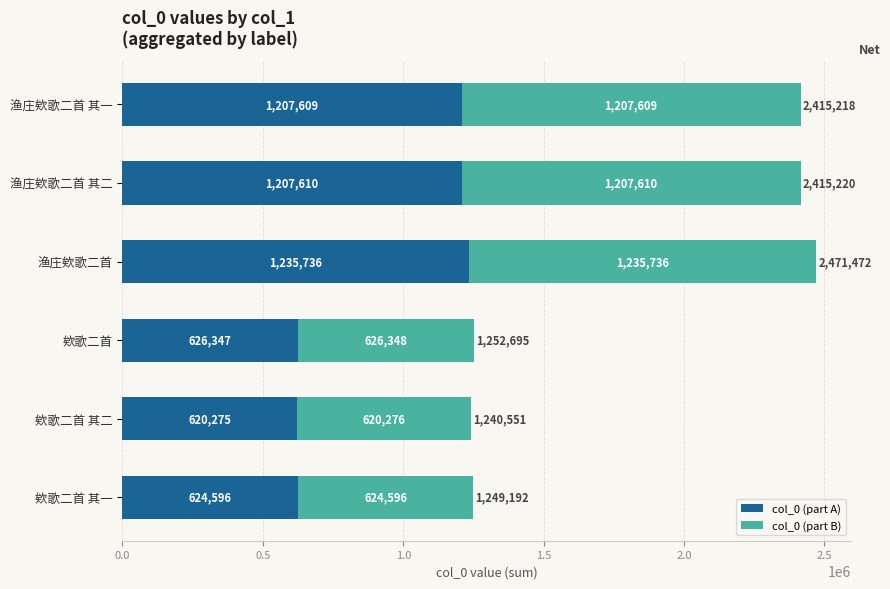

What is the approximate value of col_0 (part A) at 欸歌二首 其一, to the nearest 100?

624600